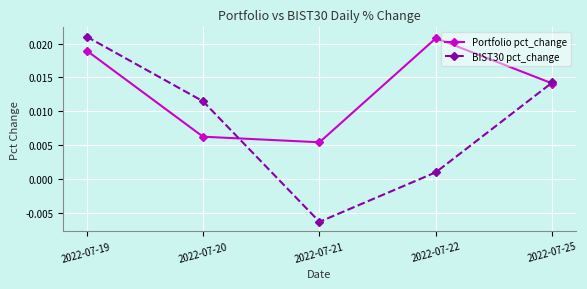

Between 2022-07-21 and 2022-07-22, which series saw the biggest shift?

Portfolio pct_change